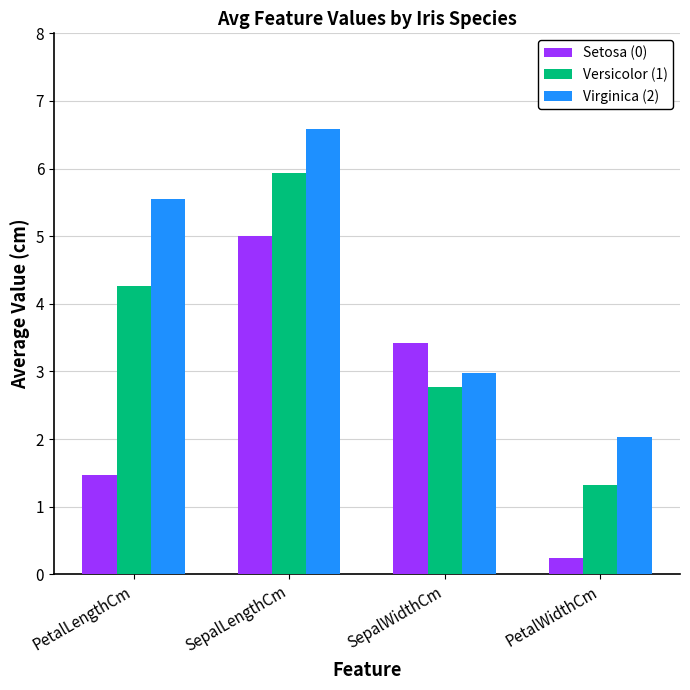

The Versicolor (1) series shows 1.3 at PetalWidthCm. True or false?

True